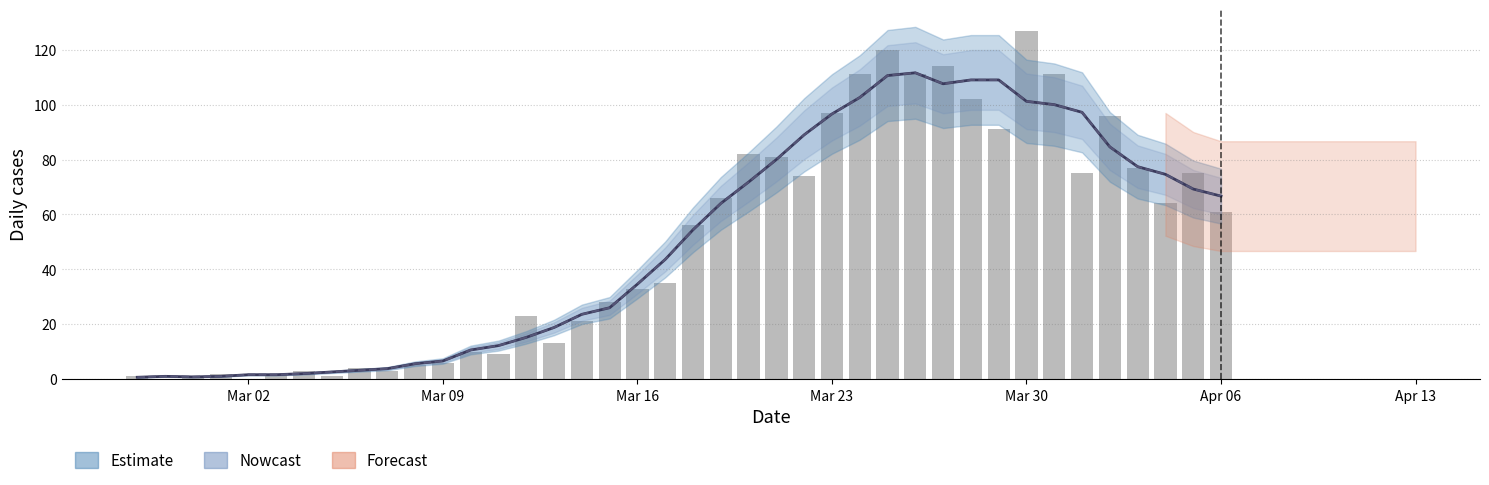

Reading right to left, what are all the values shown in this chart?

Estimate: 61.0	75.0	64.0	77.0	96.0	75.0	111.0	127.0	91.0	102.0	114.0	111.0	120.0	111.0	97.0	74.0	81.0	82.0	66.0	56.0	35.0	33.0	28.0	21.0	13.0	23.0	9.0	10.0	6.0	5.0	3.0	4.0	1.0	3.0	2.0	0.0	2.0	1.0	0.0	1.0
Nowcast: 66.7	69.2	74.6	77.4	84.6	97.2	100.0	101.2	109.0	109.0	107.6	111.6	110.6	102.6	96.6	89.0	80.0	71.8	64.0	54.4	43.6	34.6	26.0	23.6	18.8	15.2	12.2	10.6	6.6	5.6	3.8	3.2	2.6	2.0	1.6	1.6	1.0	0.8	1.0	0.7